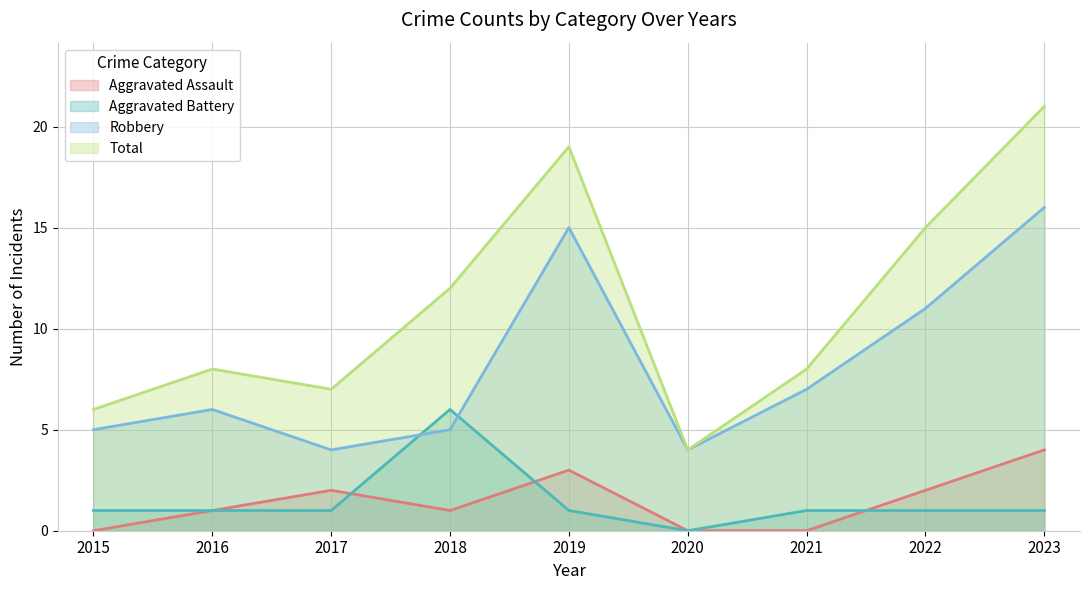

Rank the series by their maximum value, from highest to lowest.

Total, Robbery, Aggravated Battery, Aggravated Assault